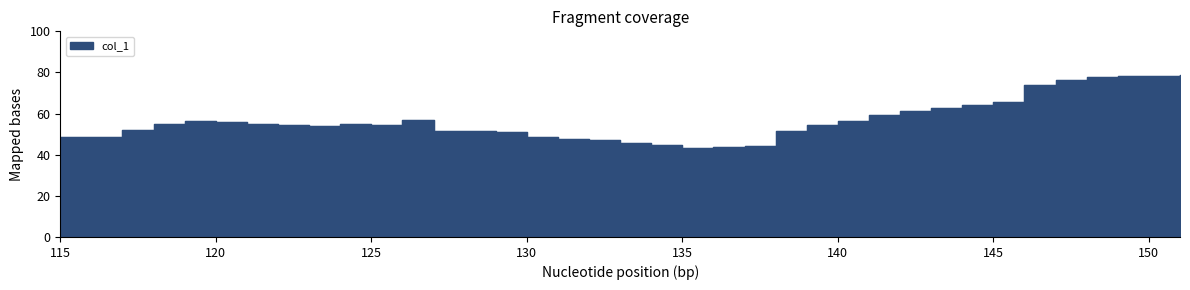

How many distinct data groups are displayed?

1